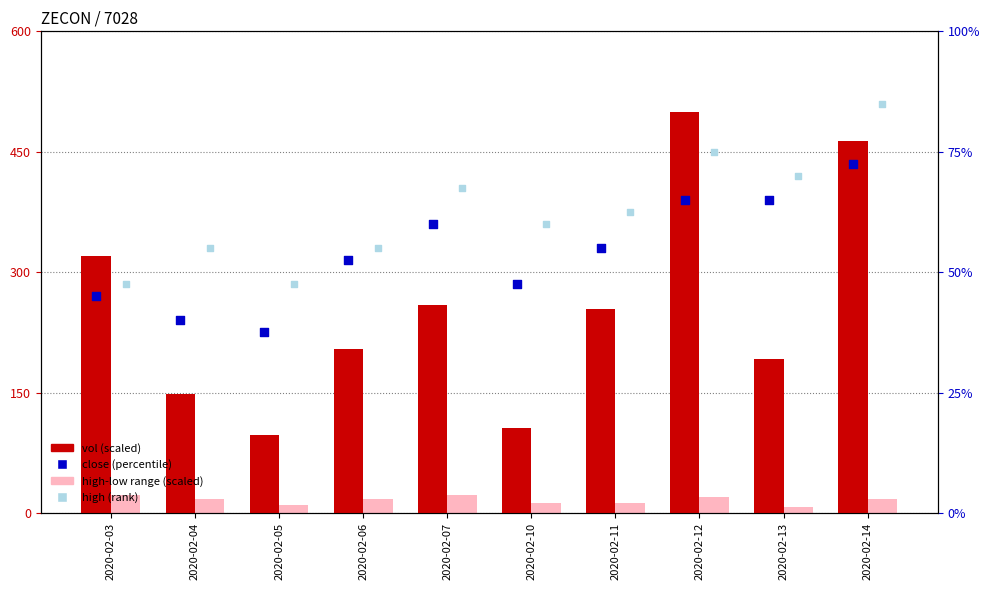

What are all the series names shown in the legend?

vol (scaled), high-low range (scaled), close (percentile), high (rank)